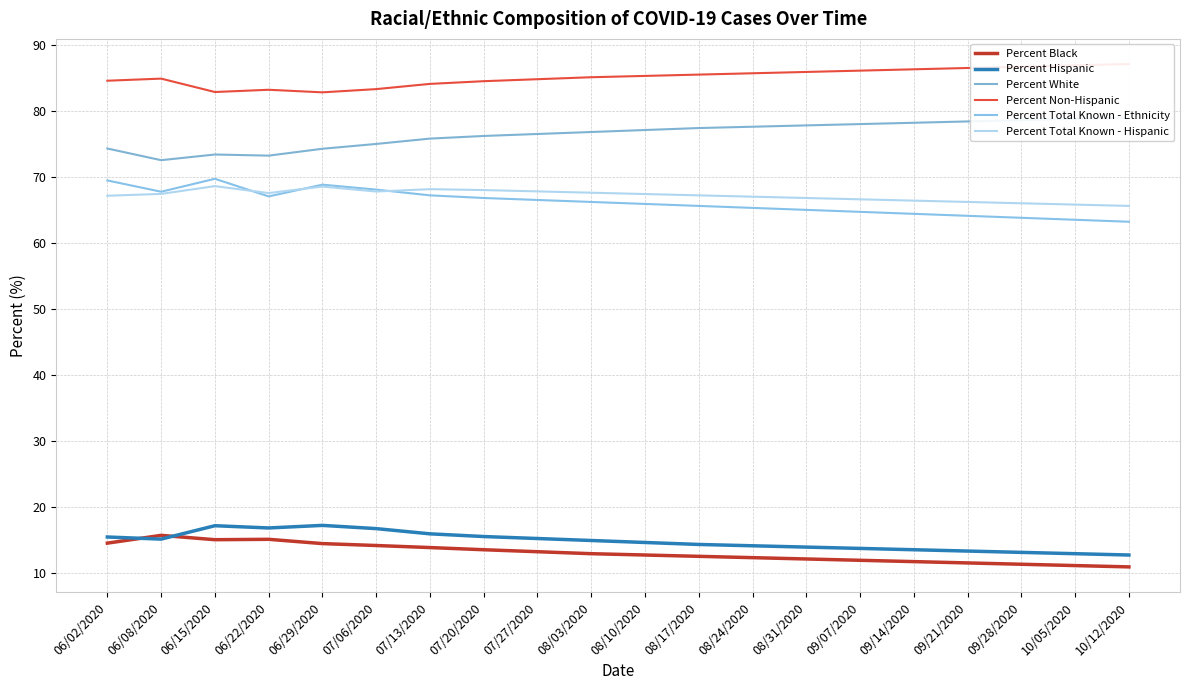

What is the sum of all Percent Hispanic values?

296.0